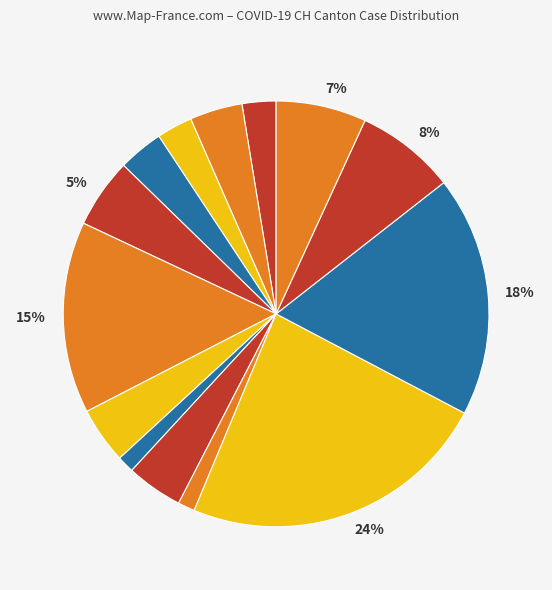

Count the number of slices in the pie.

14